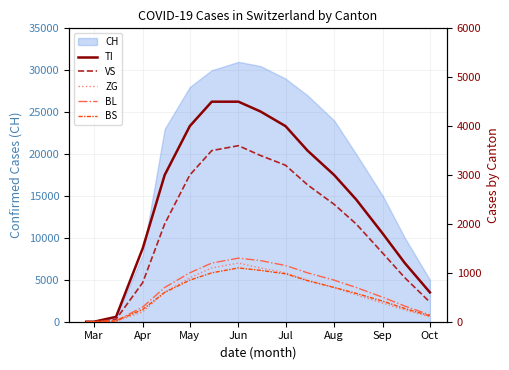

What is the sum of all VS values?

29450